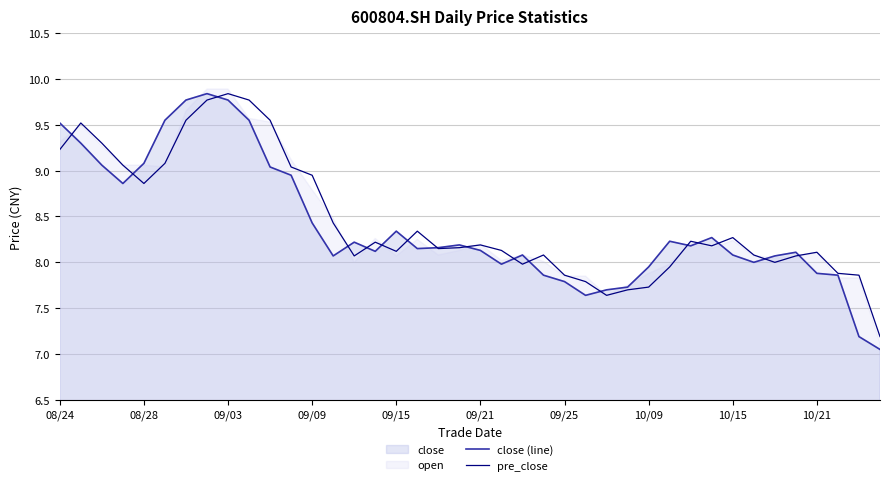

What is the lowest value of the pre_close series?

7.2